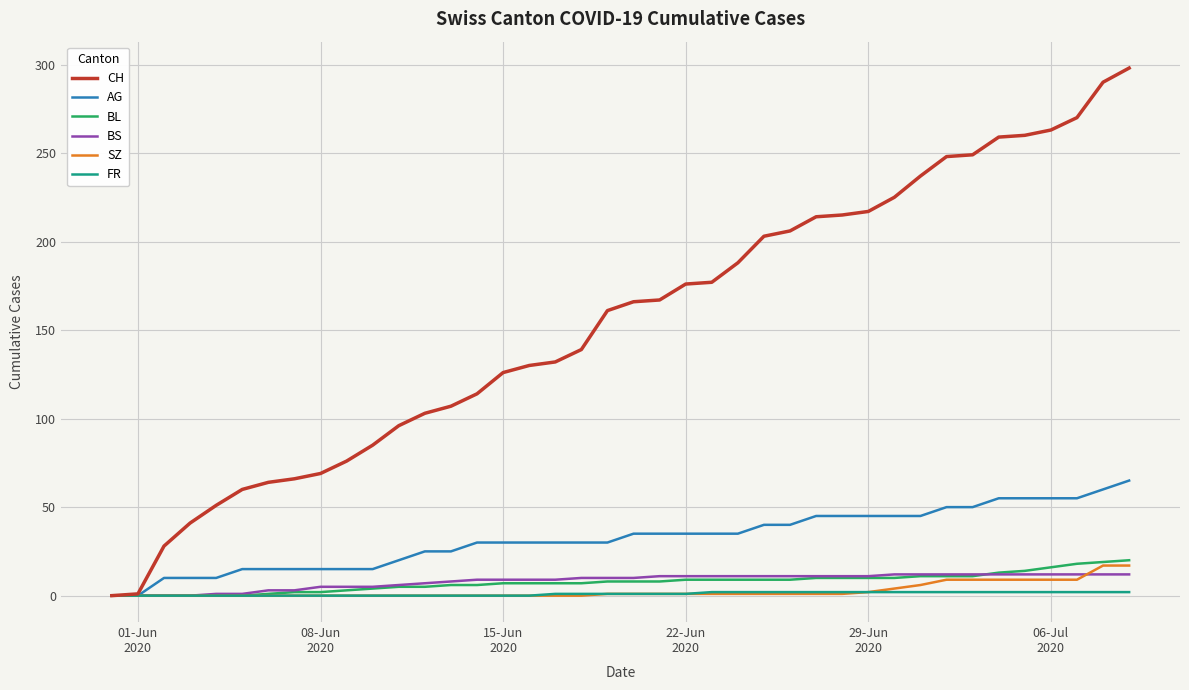

What is the greatest value displayed?

298